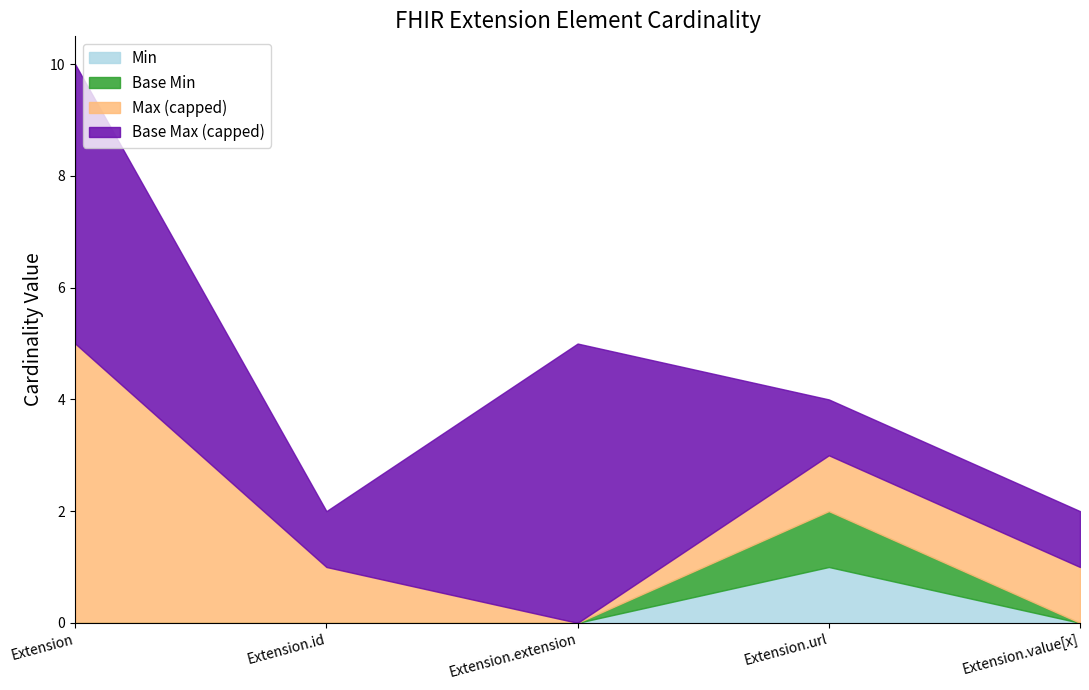

Read the Base Min value at Extension.url.

1